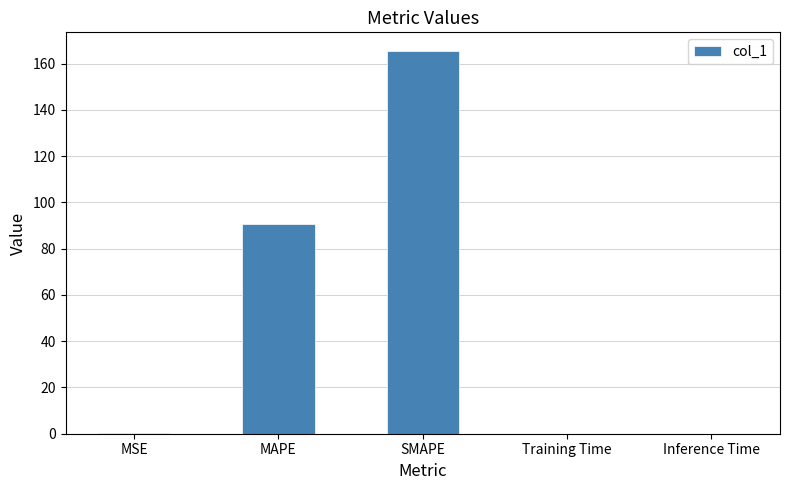

What is the sum of all values?

256.0